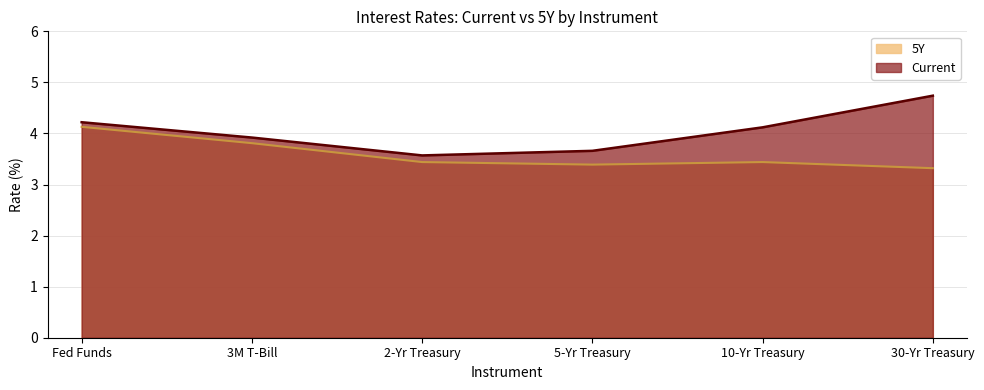

What is the difference between the Current values at 2-Yr Treasury and Fed Funds?

0.6